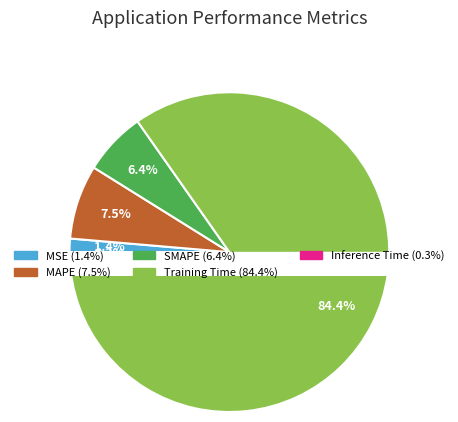

Which slice represents more than half of the pie?

Training Time